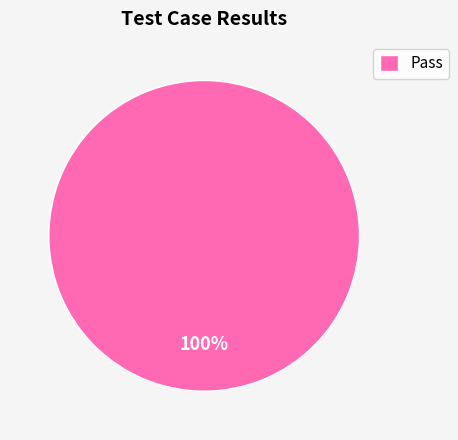

Is it true that Pass is 100% of the pie?

True